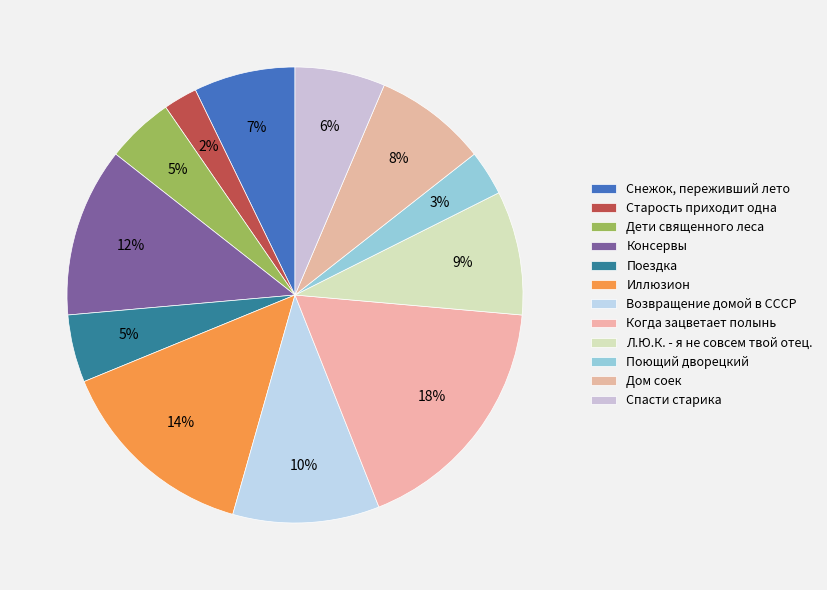

What is the largest slice in the pie chart?

Когда зацветает полынь